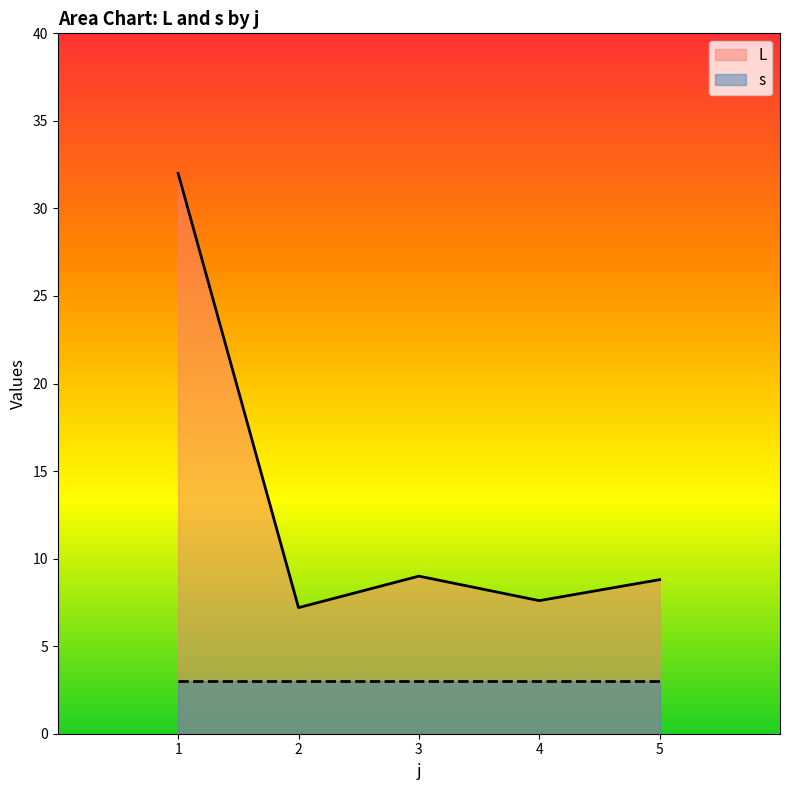

Is it true that the value at 3 is 9.0?

True